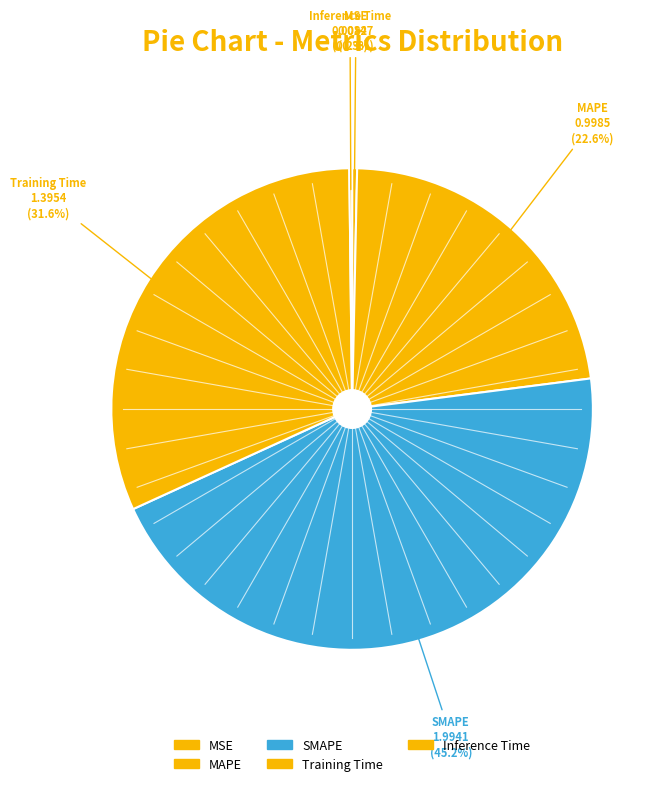

What percentage is NOT represented by Inference Time?

99.8%